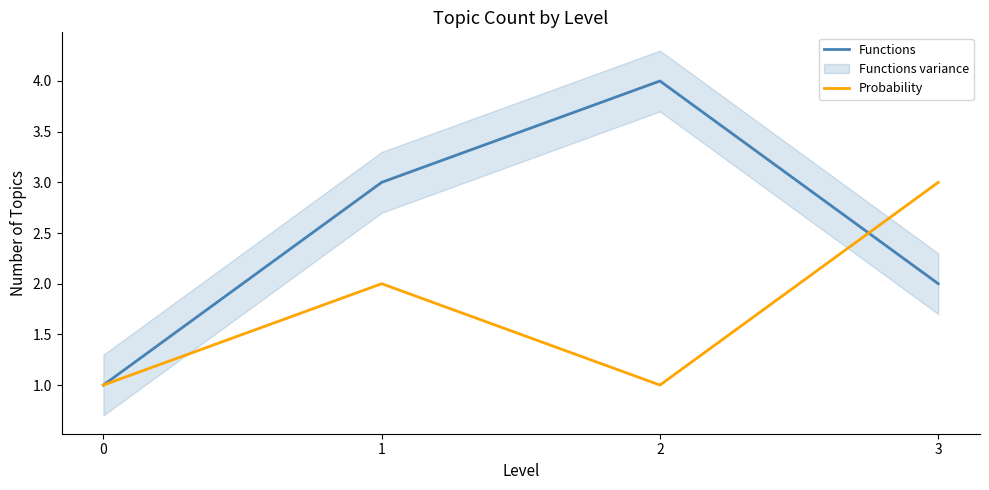

At how many categories does at least one series exceed 3?

1